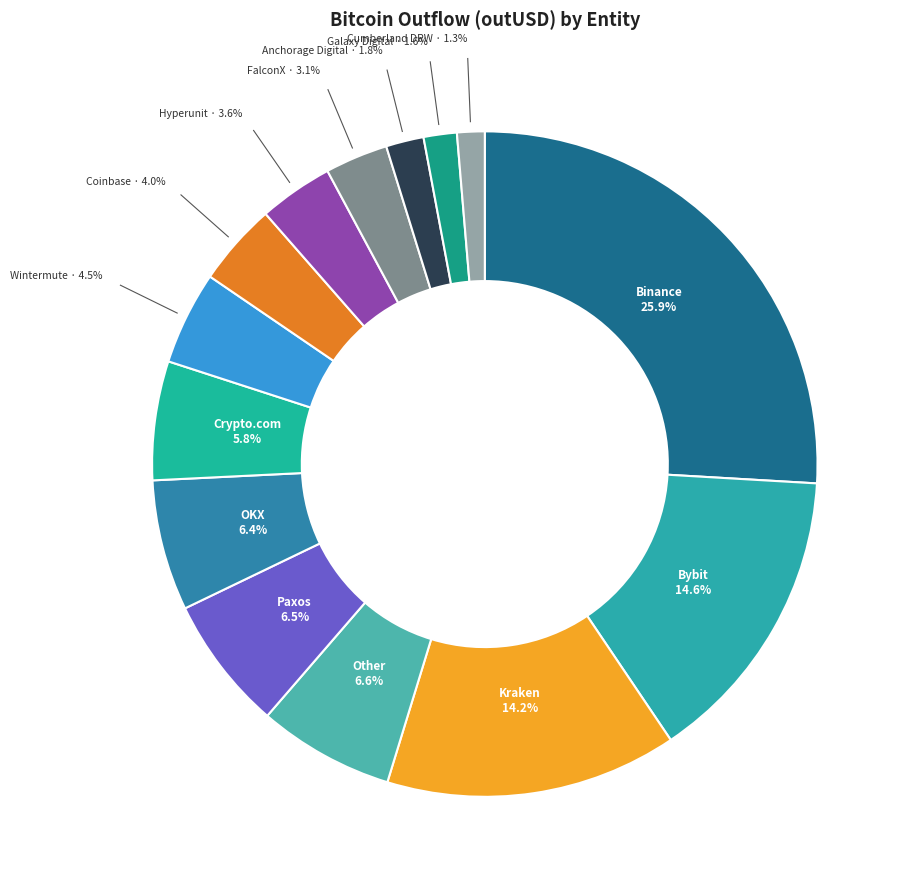

To the nearest percent, what is the difference between the largest and smallest slice percentages?

25%